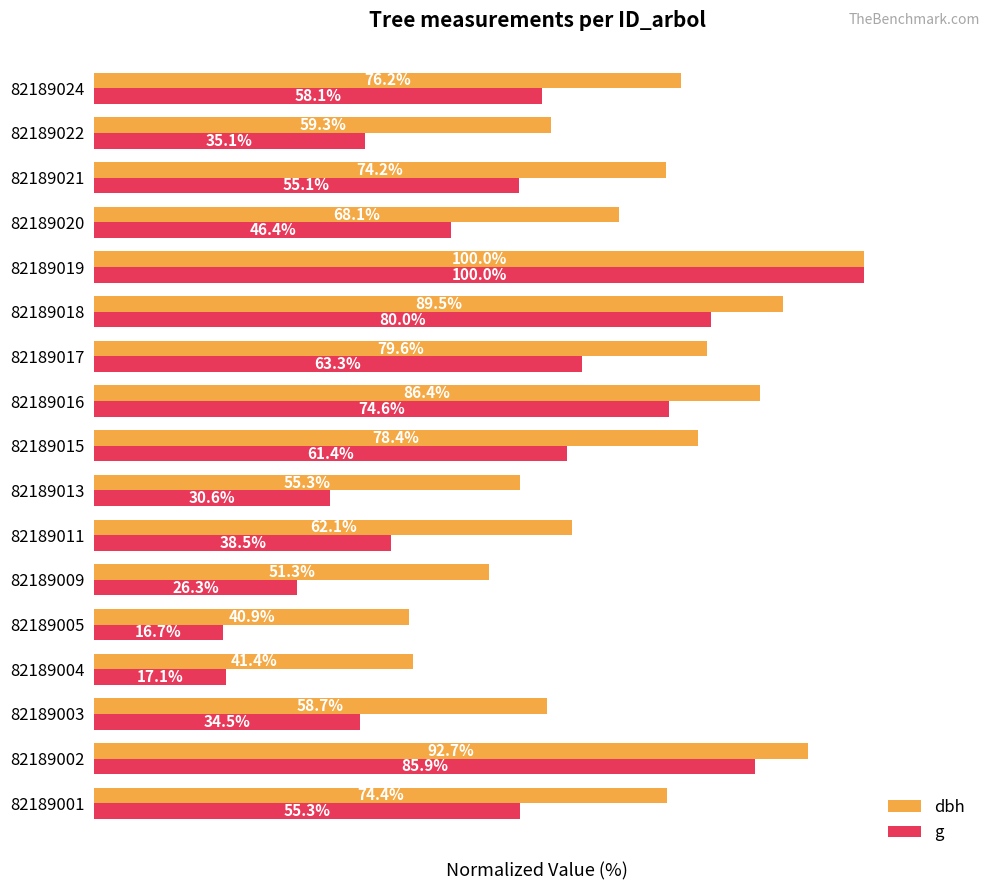

Between 82189015 and 82189020, which series saw the biggest shift?

g